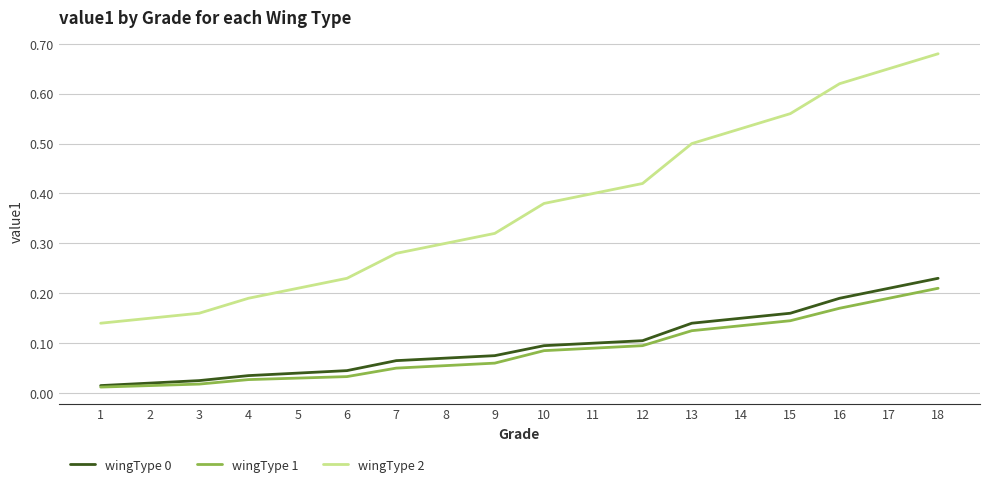

Is the value of wingType 2 at 4 greater than the value of wingType 1 at 7?

Yes